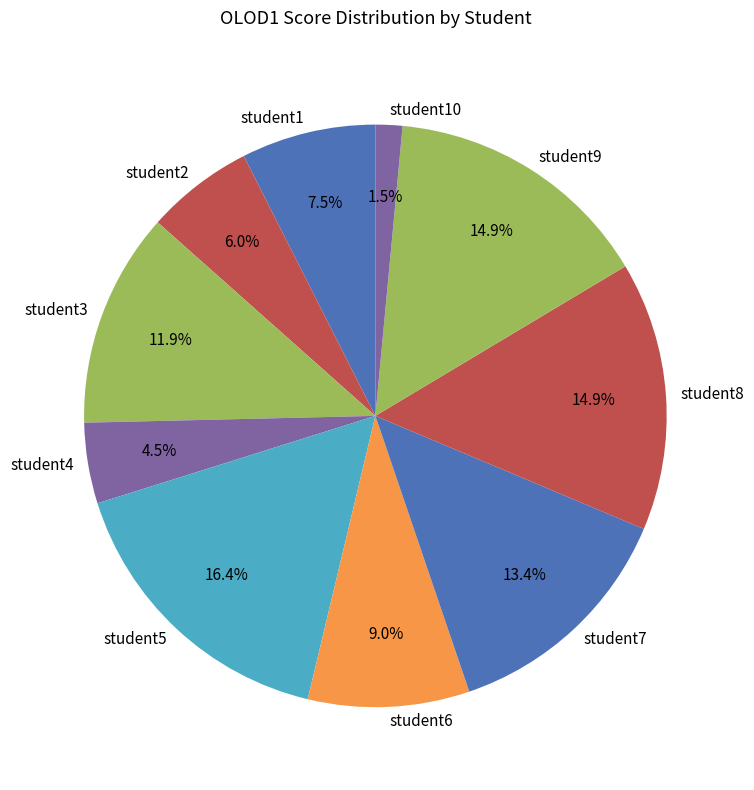

Between student6 and student10, which is larger?

student6